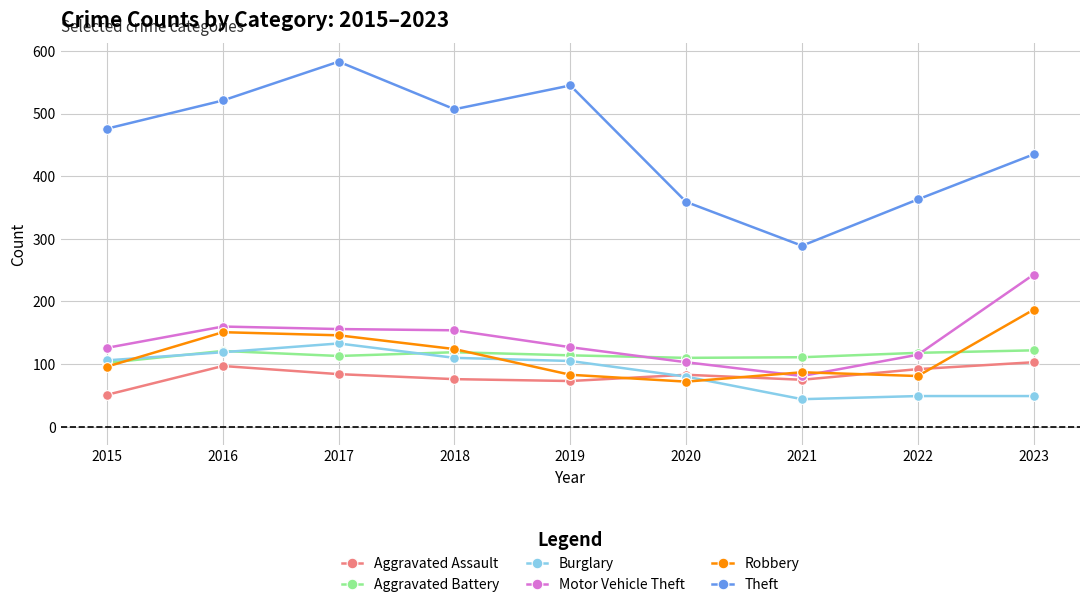

How many series are shown in this chart?

6